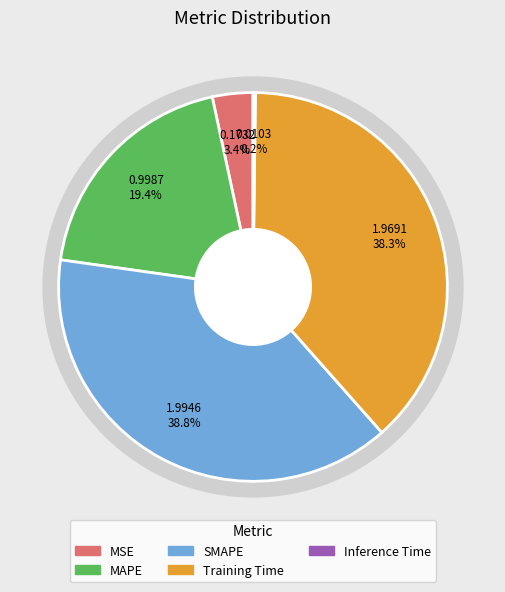

What is the largest slice in the pie chart?

SMAPE